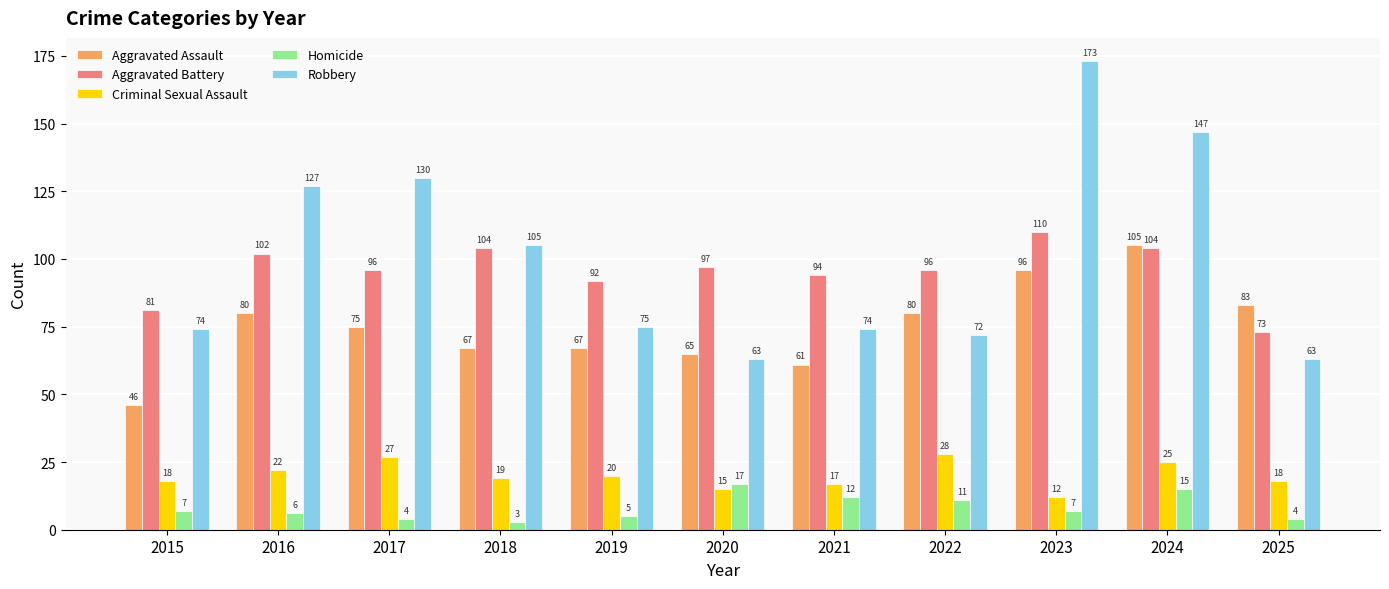

List the series in order of their peak value, lowest first.

Homicide, Criminal Sexual Assault, Aggravated Assault, Aggravated Battery, Robbery